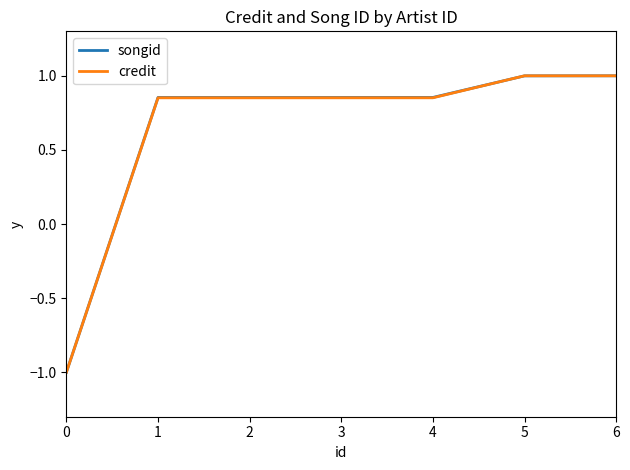

Is the value of songid at 6 greater than the value of credit at 3?

Yes